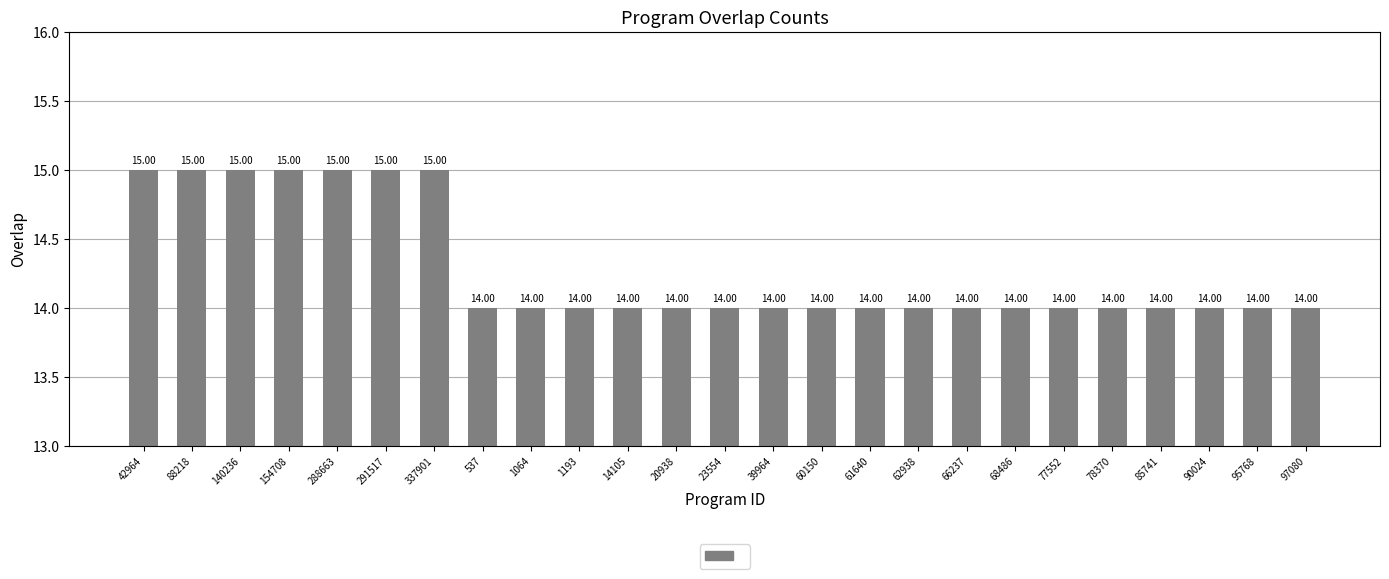

What is the ratio of the value at 85741 to the value at 95768?

1.0